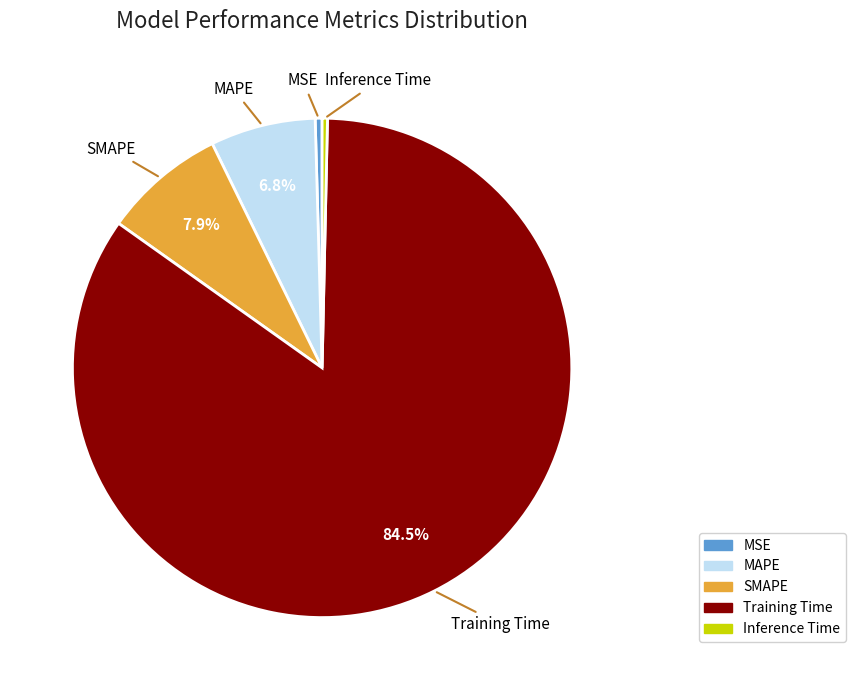

Which has a higher value, MSE or MAPE?

MAPE